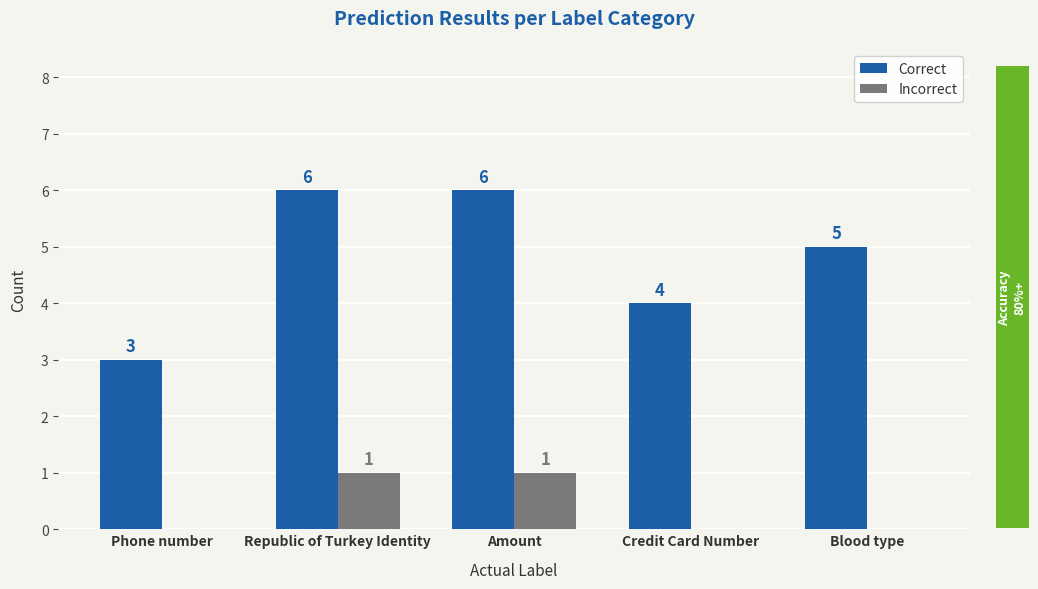

Which series has the largest range (max minus min)?

Correct